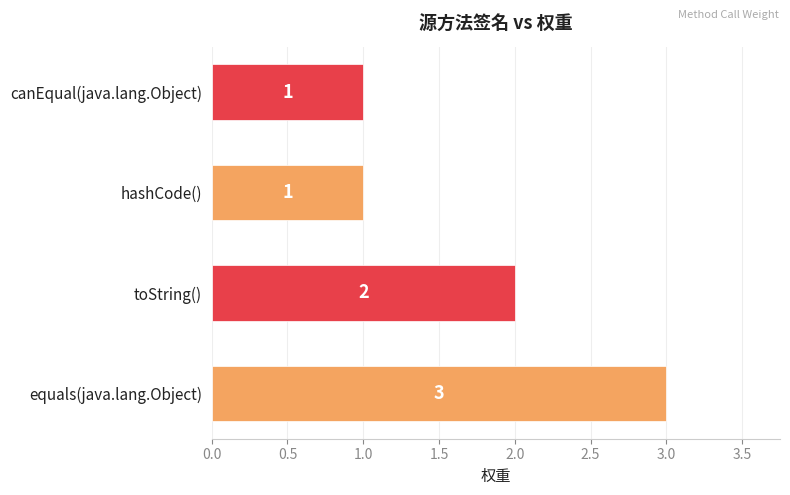

What is the sum of all values?

7